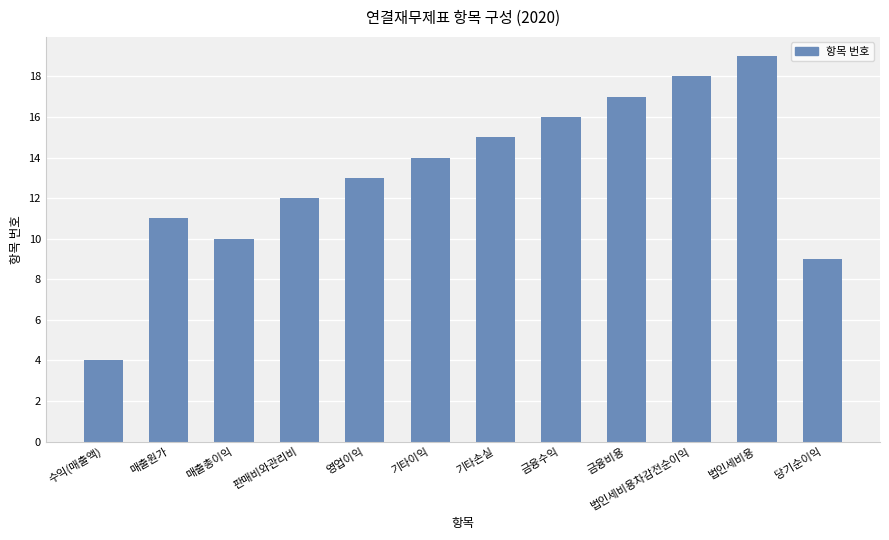

What is the ratio of the value at 수익(매출액) to the value at 판매비와관리비?

0.3